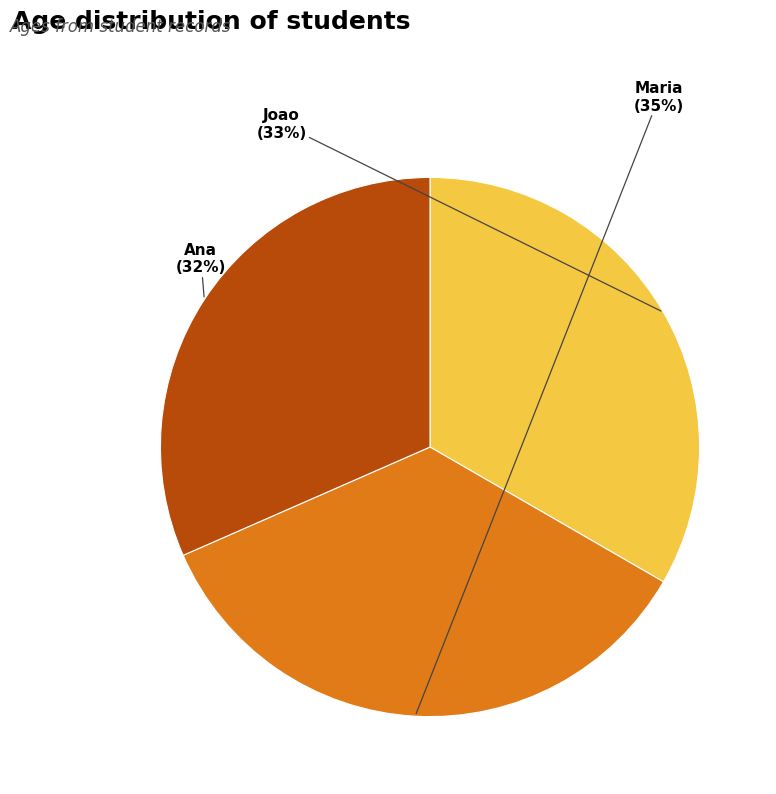

Between Maria and Ana, which is larger?

Maria